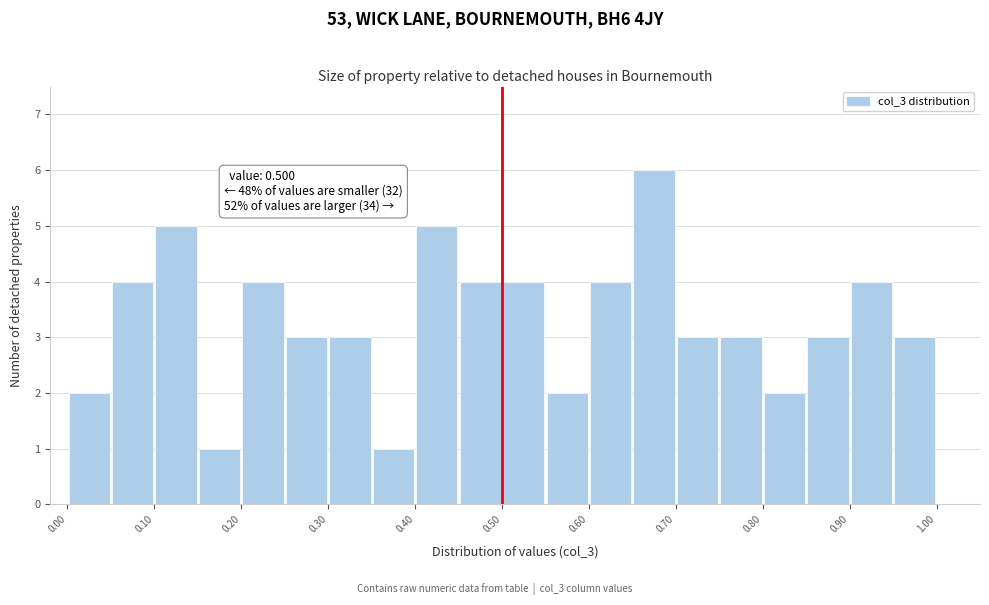

Over which range of the x-axis is the bar tallest?

0.65 to 0.70